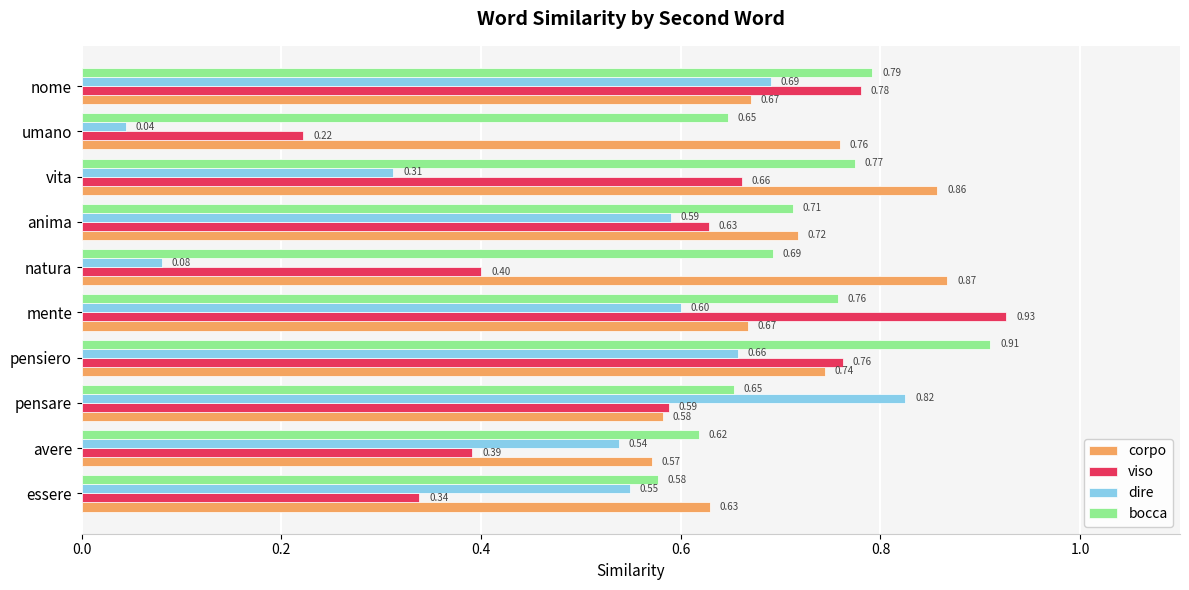

Rank the series by their maximum value, from highest to lowest.

viso, bocca, corpo, dire